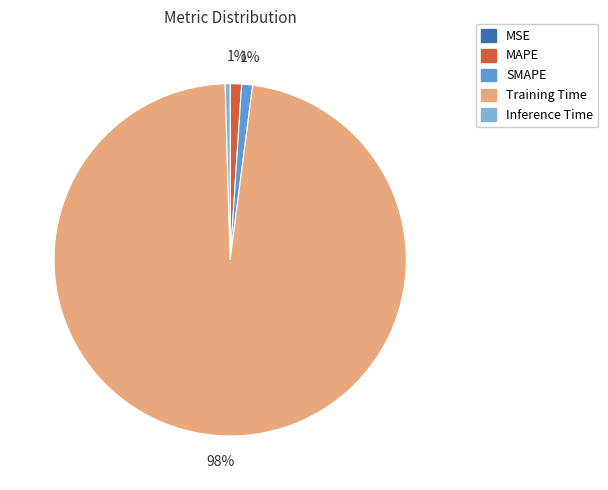

What percentage is the Training Time slice, to the nearest percent?

98%